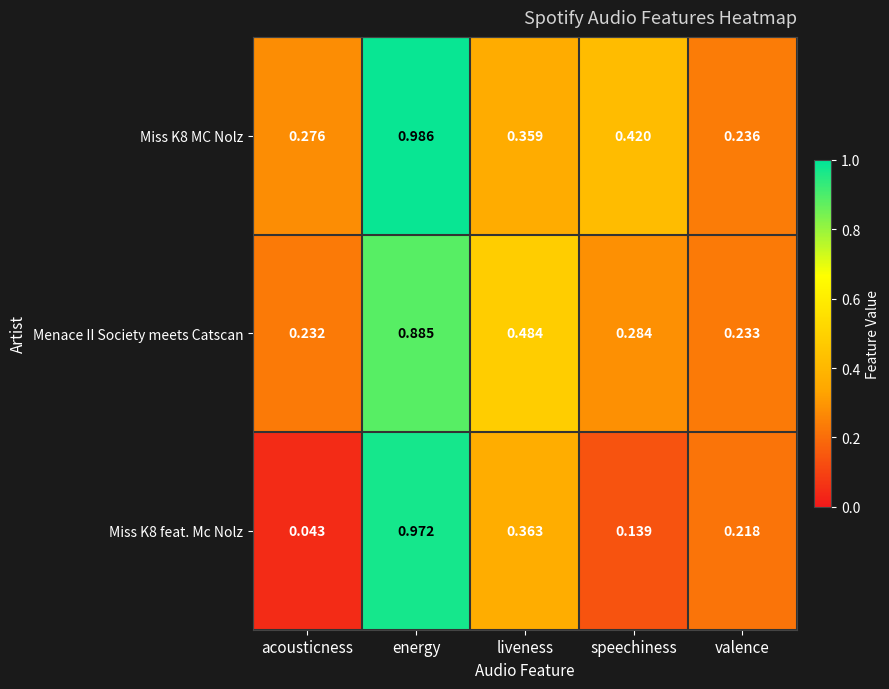

At which label is Menace II Society meets Catscan closest to 0?

acousticness